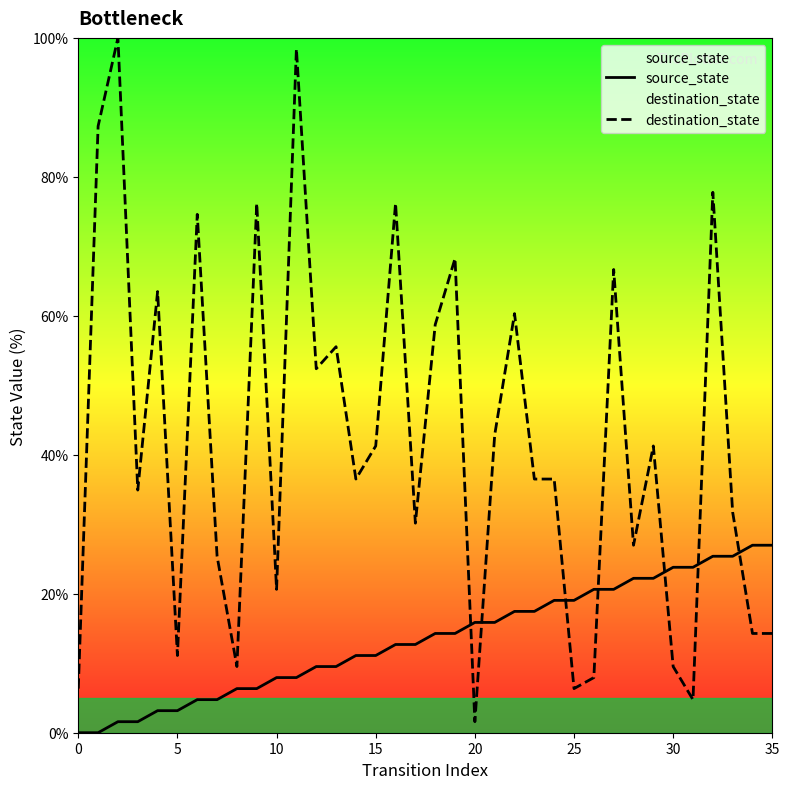

The value of destination_state at 0 is 6.3. True or false?

True